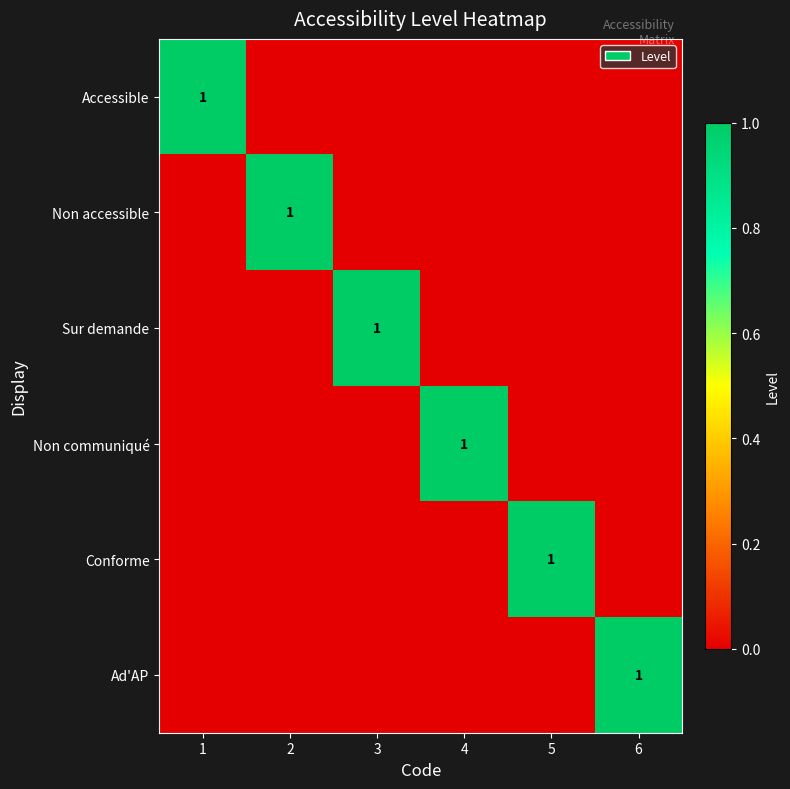

The Ad'AP series shows 1 at 6. True or false?

True